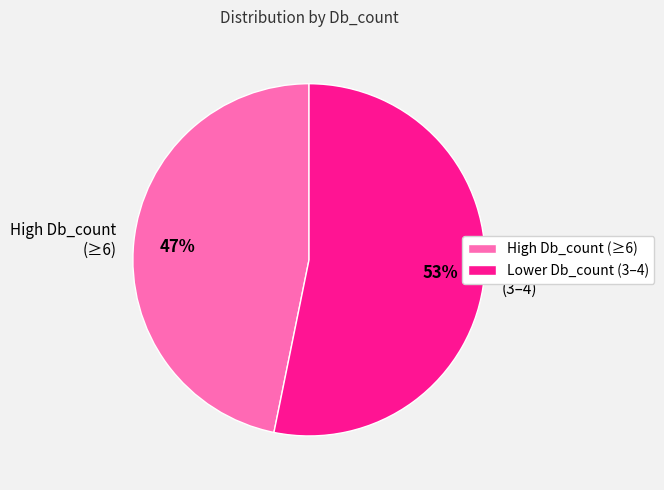

Which slice is the largest?

Lower Db_count (3–4)